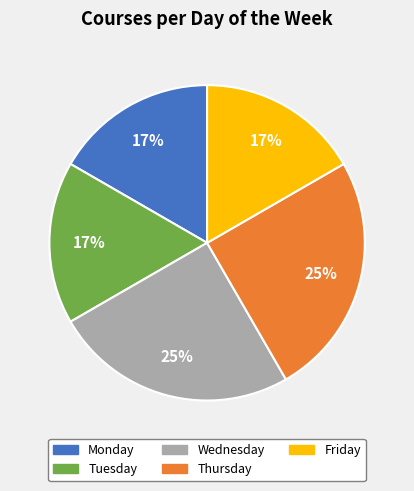

Is there a majority slice in this chart?

No